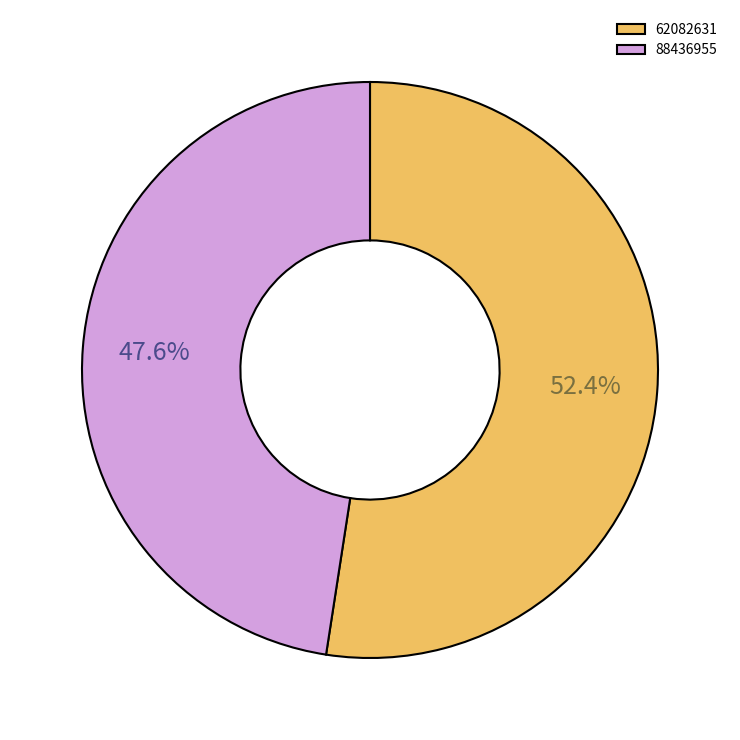

Does any single category account for the majority?

Yes